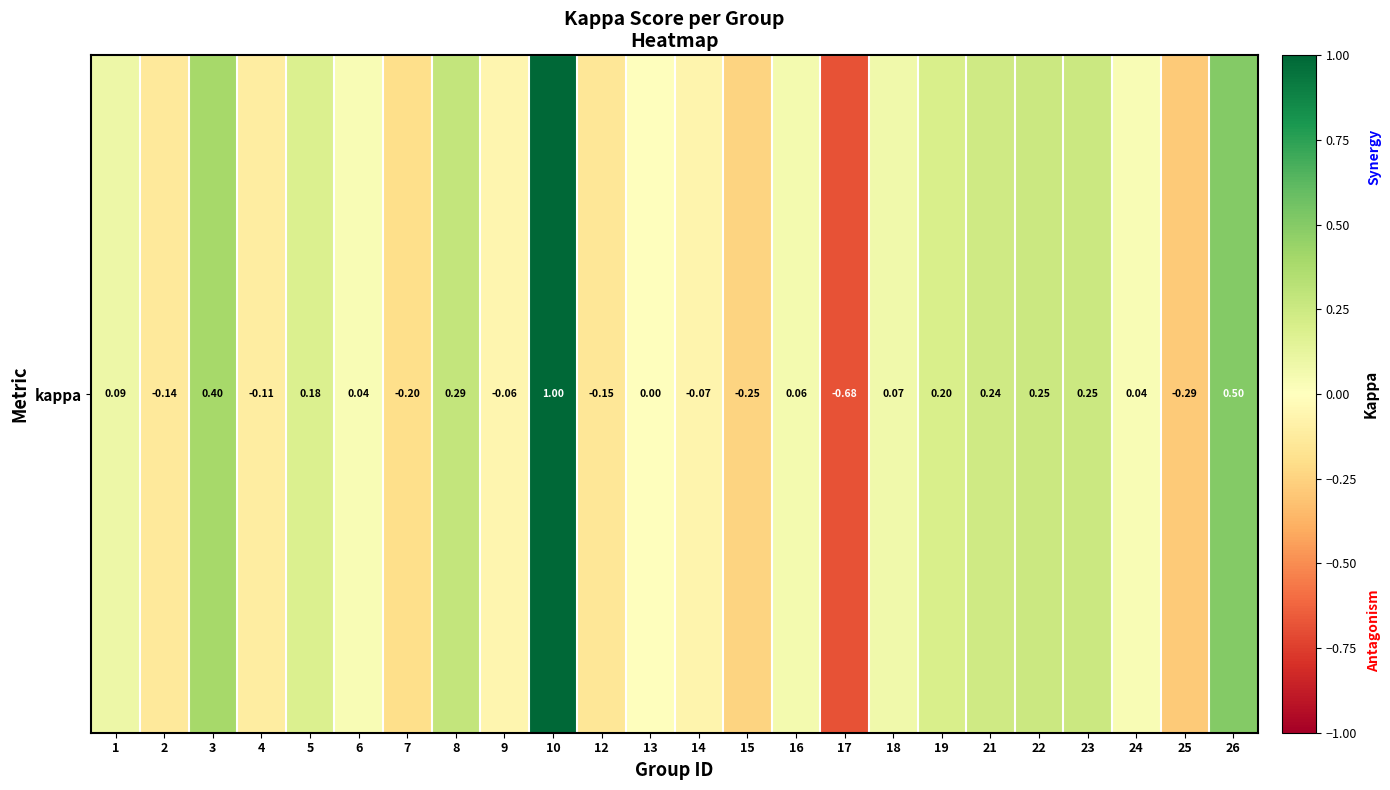

Reading right to left, list all the values displayed in this chart.

26=0.5	25=-0.3	24=0.0	23=0.2	22=0.2	21=0.2	19=0.2	18=0.1	17=-0.7	16=0.1	15=-0.2	14=-0.1	13=0.0	12=-0.2	10=1.0	9=-0.1	8=0.3	7=-0.2	6=0.0	5=0.2	4=-0.1	3=0.4	2=-0.1	1=0.1